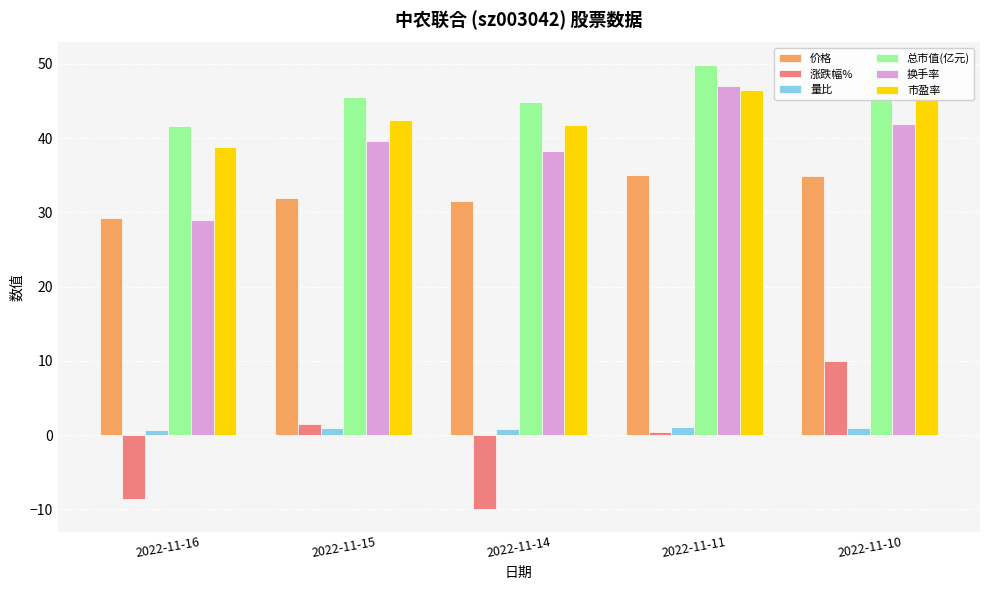

Between 2022-11-16 and 2022-11-11, which series saw the biggest shift?

换手率